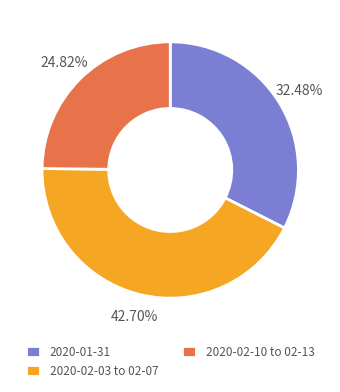

Which slice is the smallest?

2020-02-10 to 02-13